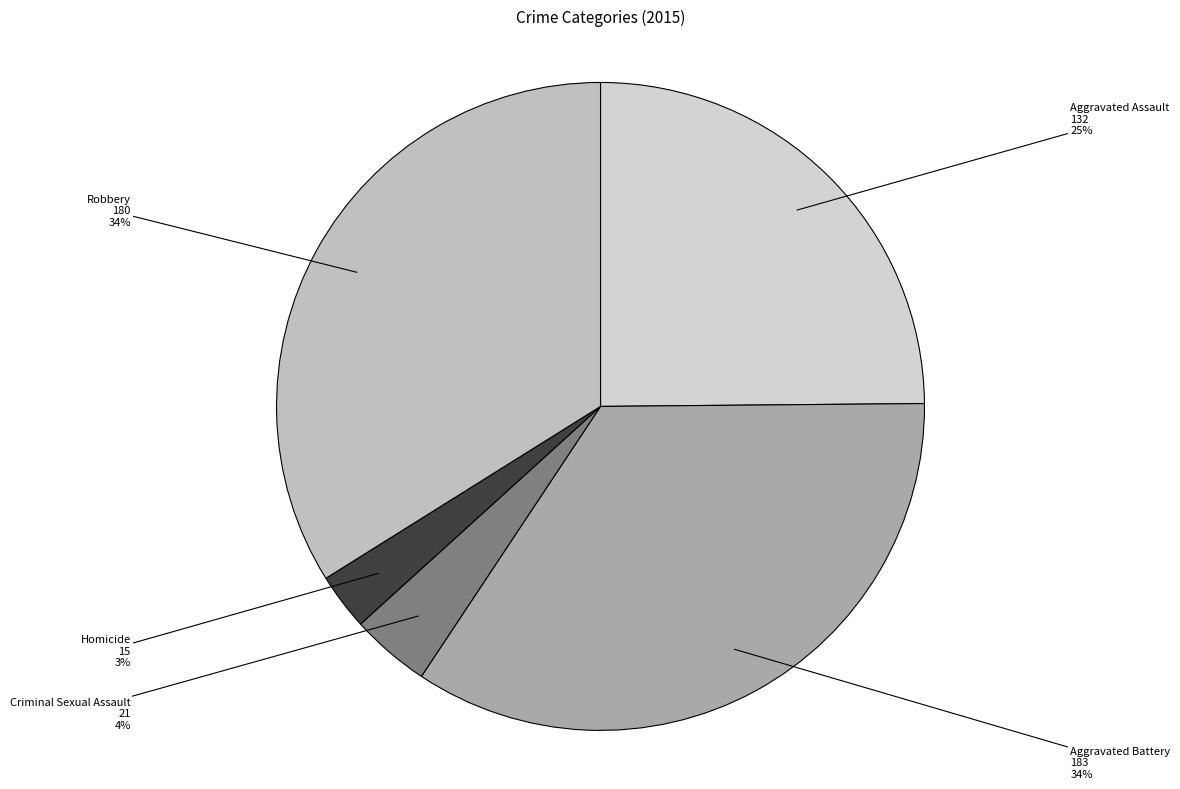

How many slices are in this pie chart?

5